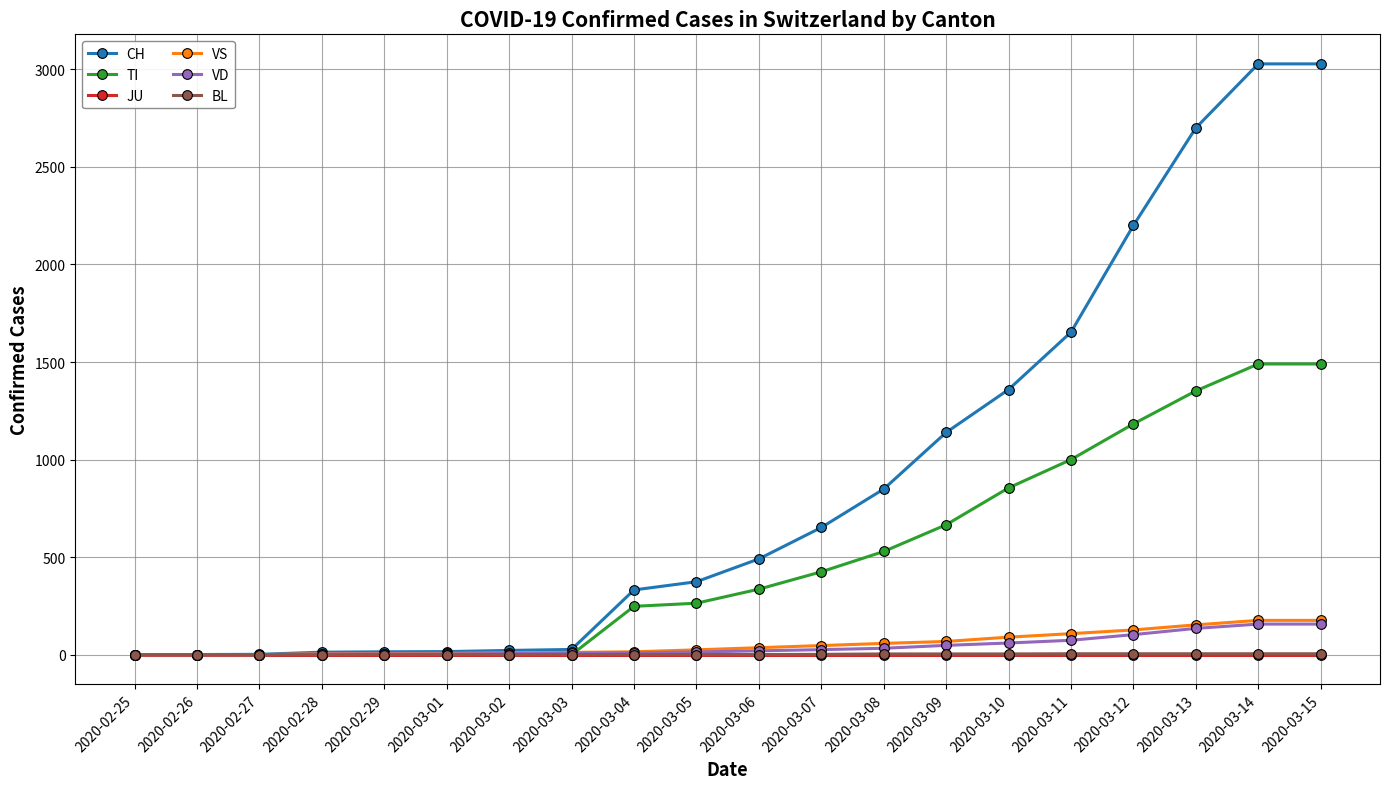

Is the value of TI at 2020-03-11 greater than the value of VS at 2020-03-13?

Yes